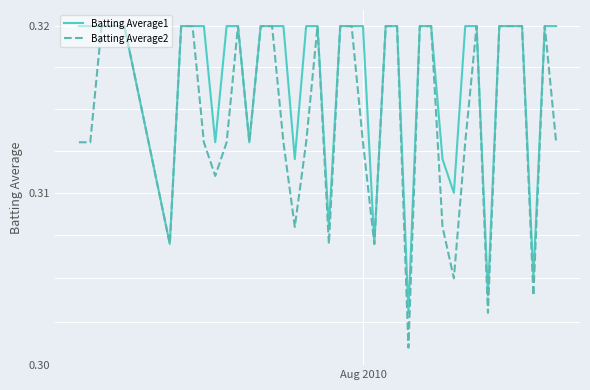

How many interior local valleys does the Batting Average1 series have?

10